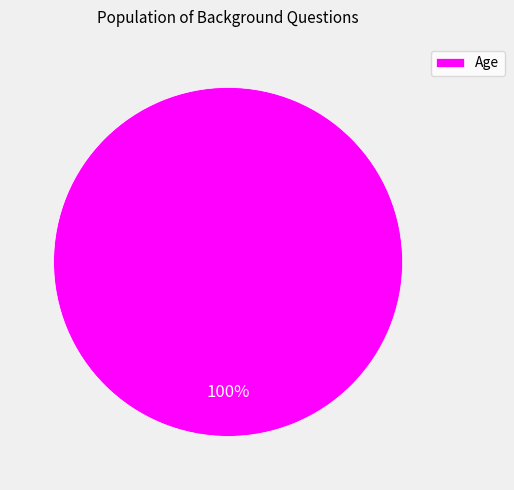

Rank the categories by value from highest to lowest.

Age